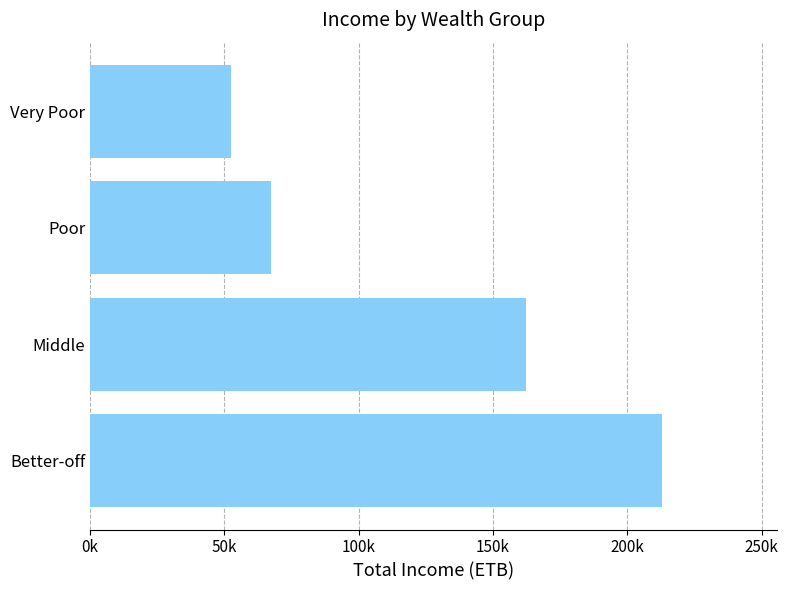

What is the difference between the maximum and minimum values?

160783.8